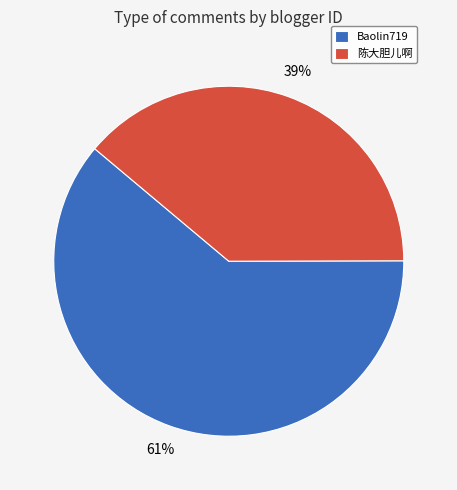

What is the smallest slice in the pie chart?

陈大胆儿啊